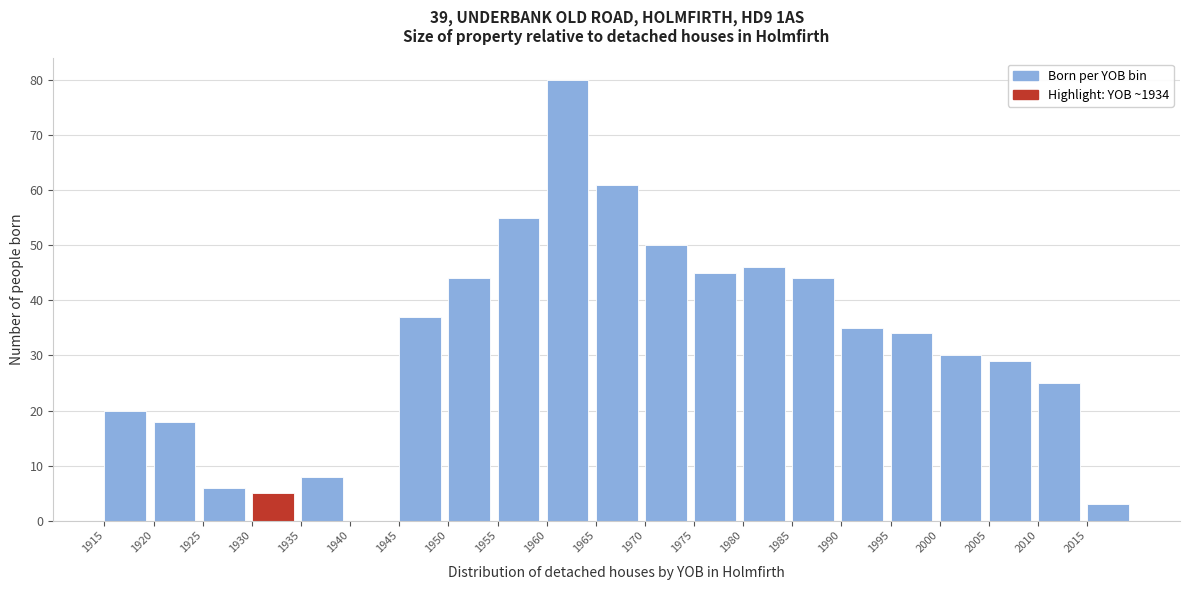

Over which range of the x-axis is the bar tallest?

1960 to 1965